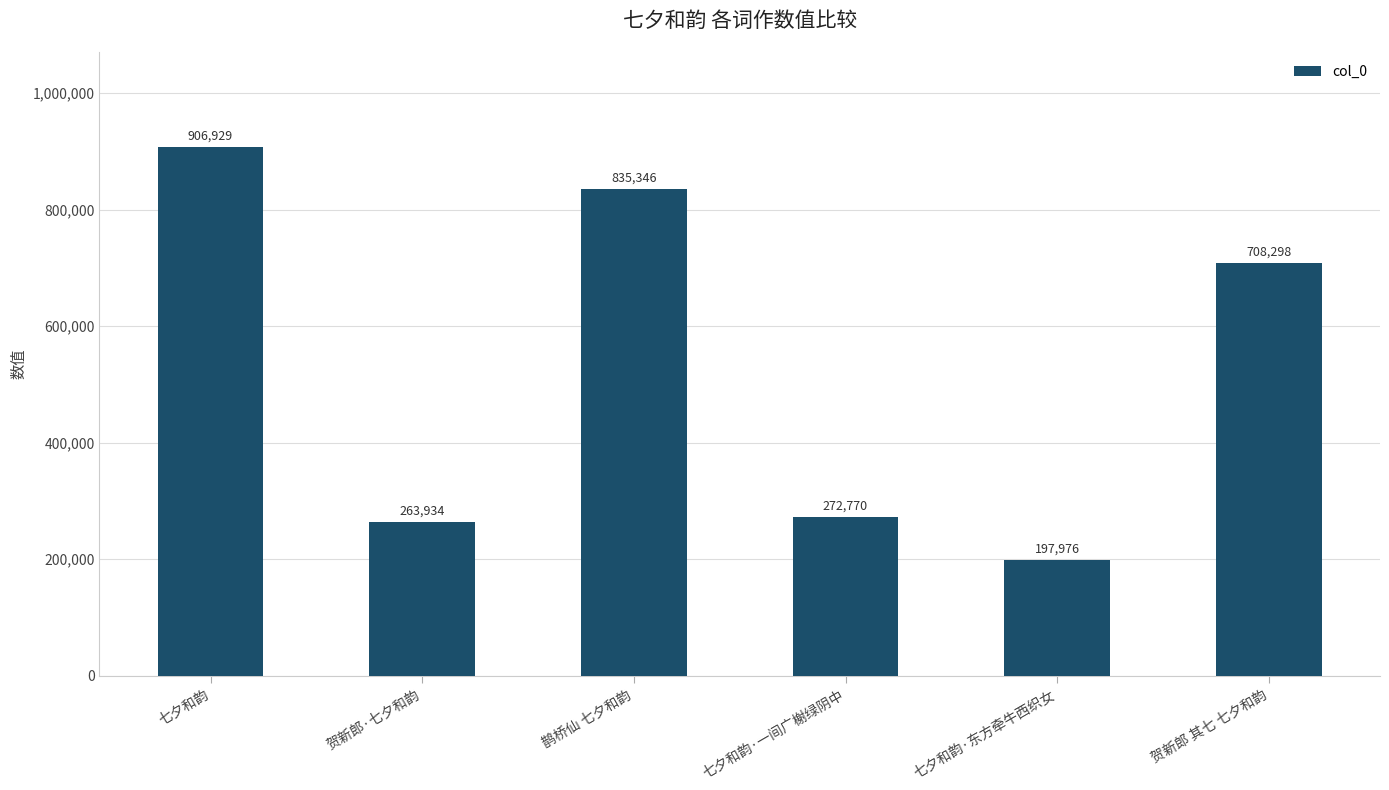

At which category does the chart reach its minimum across all series?

七夕和韵·东方牵牛西织女